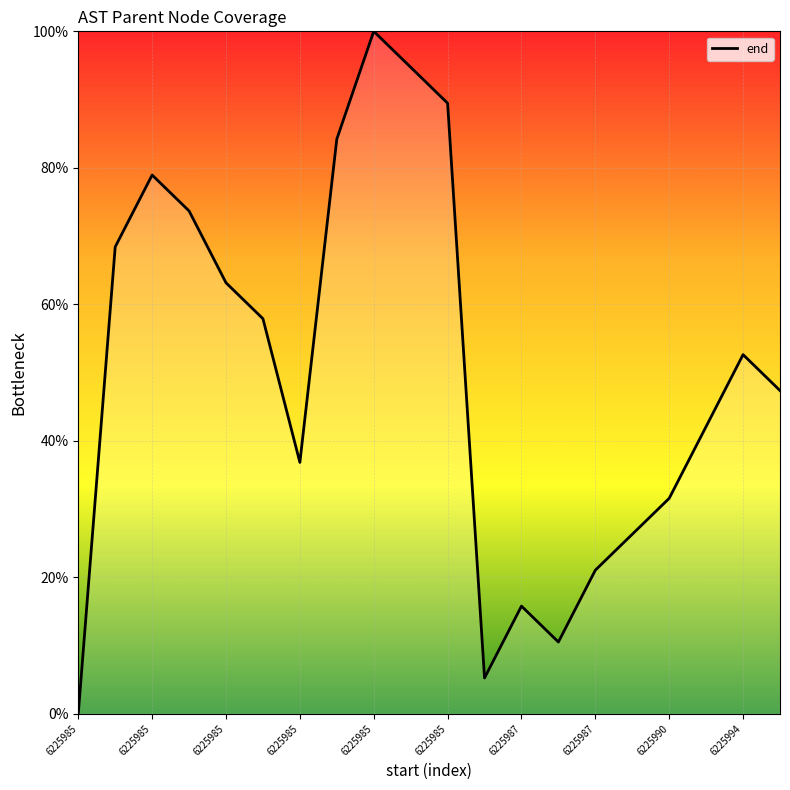

What is the value of the 11th point from the left?

89.5